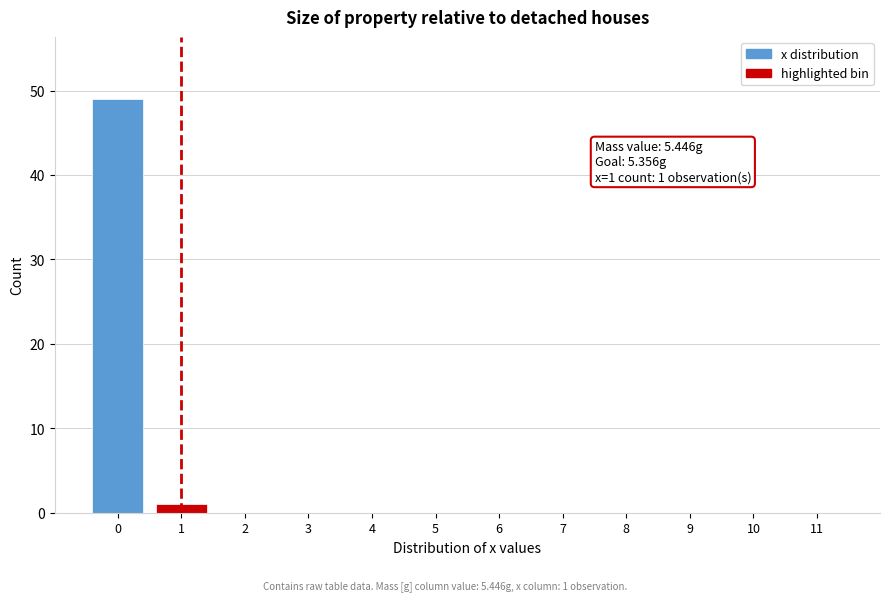

Reading right to left, what are all the values shown in this chart?

11=0	10=0	9=0	8=0	7=0	6=0	5=0	4=0	3=0	2=0	1=1	0=49